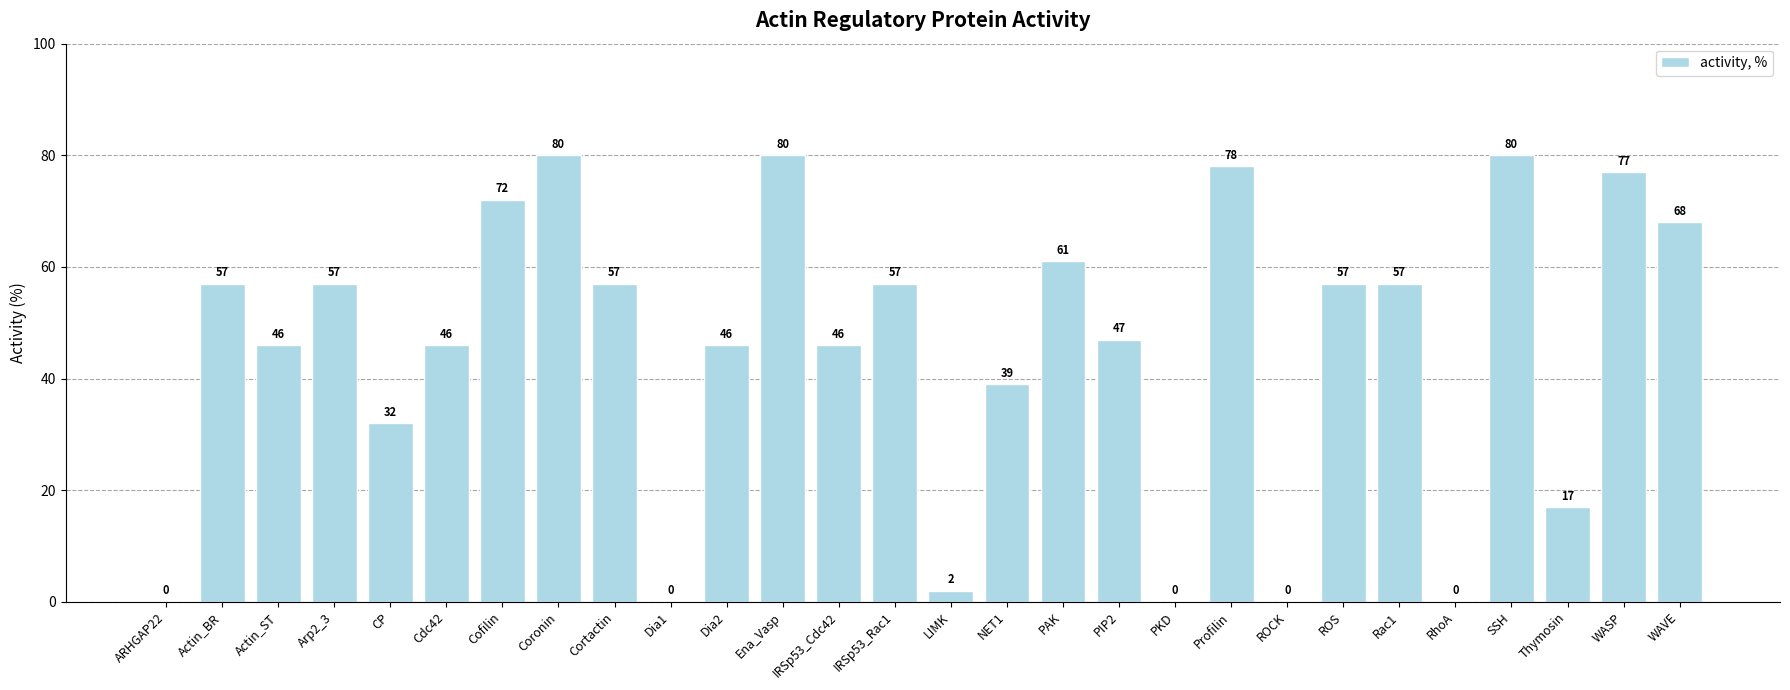

What is the greatest value displayed?

80